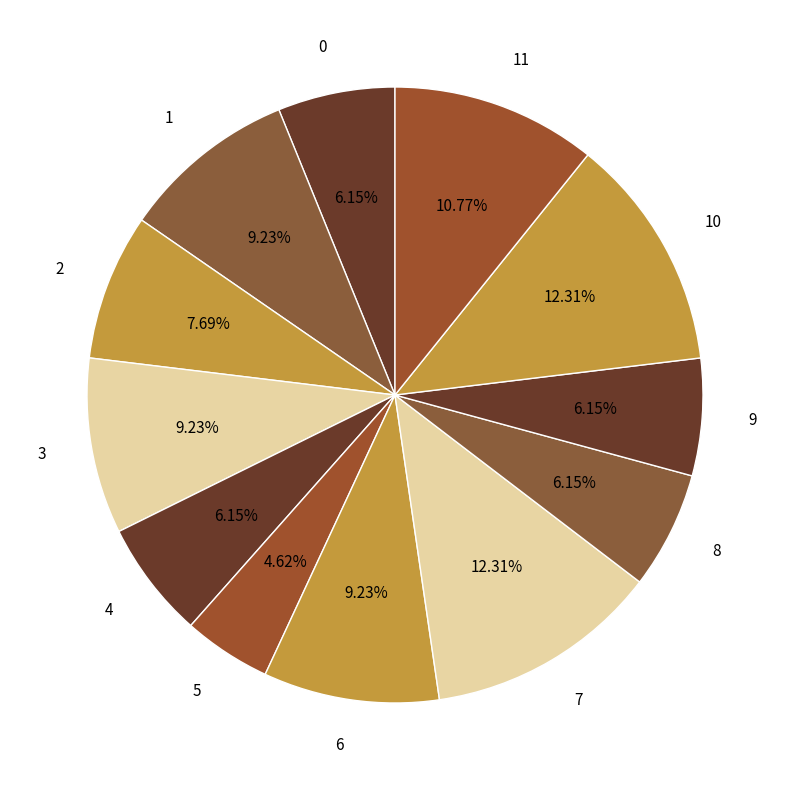

To the nearest percent, what is the combined percentage of 10 and 7?

25%